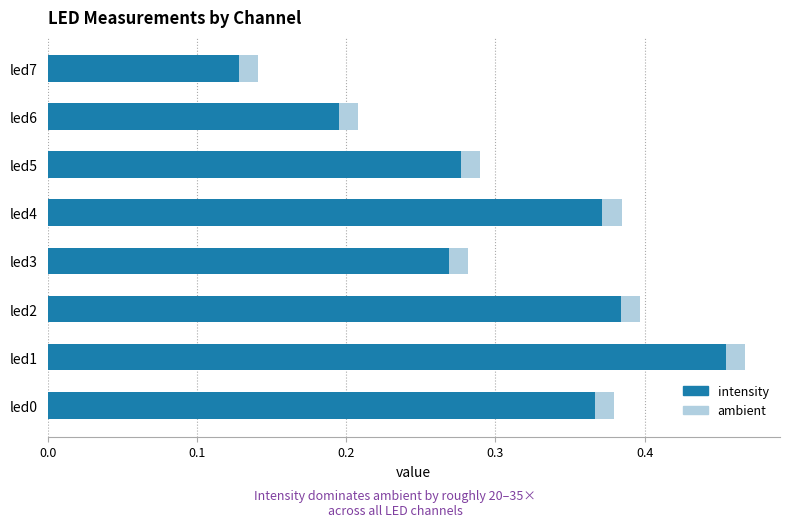

The value of intensity at led3 is 0.1. True or false?

False